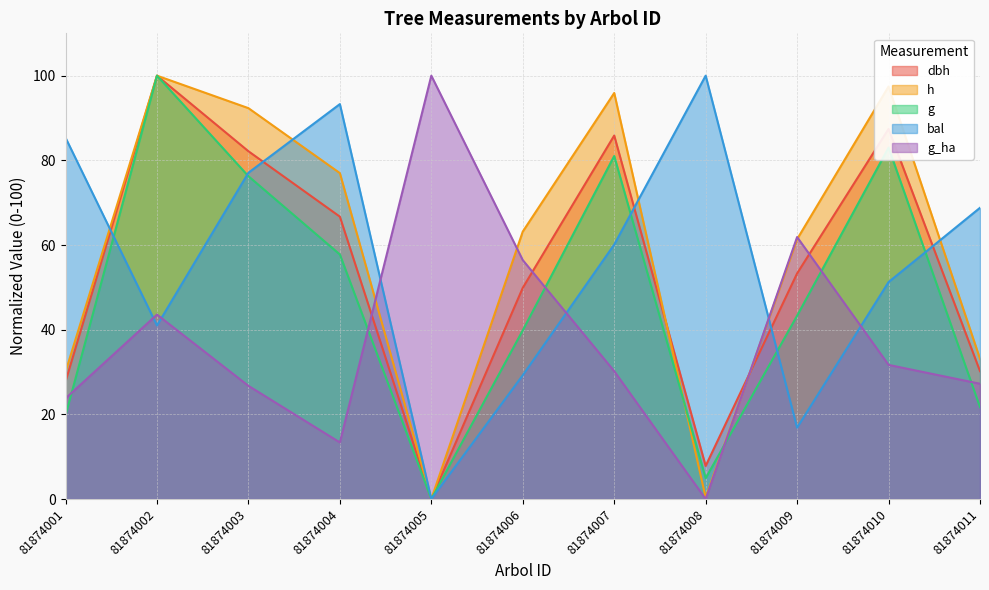

List the series in order of their peak value, highest first.

dbh, h, g, bal, g_ha